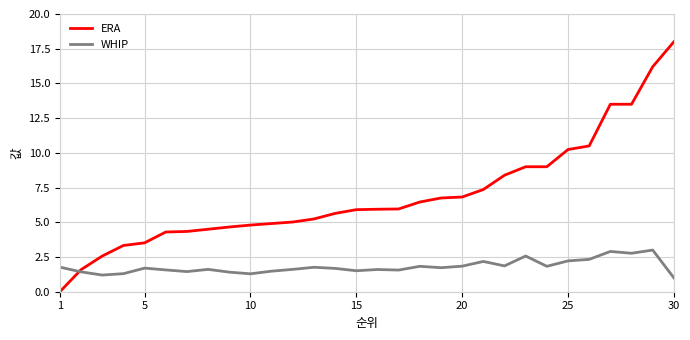

What is the maximum value shown in the chart?

18.0